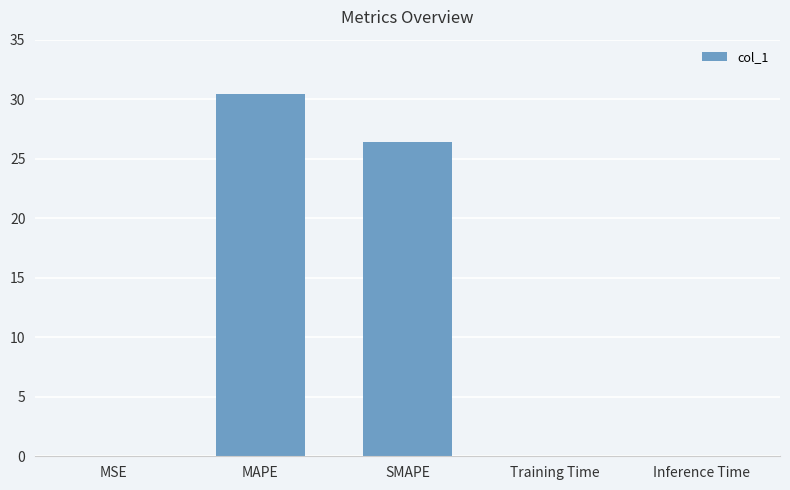

What is the sum of all values?

56.9